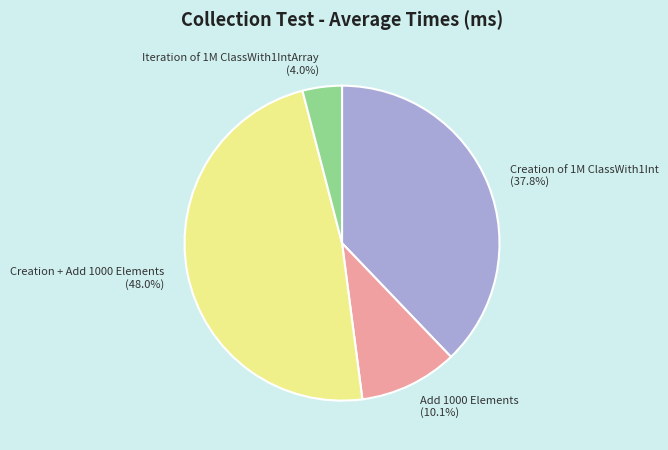

Does any single category account for the majority?

No